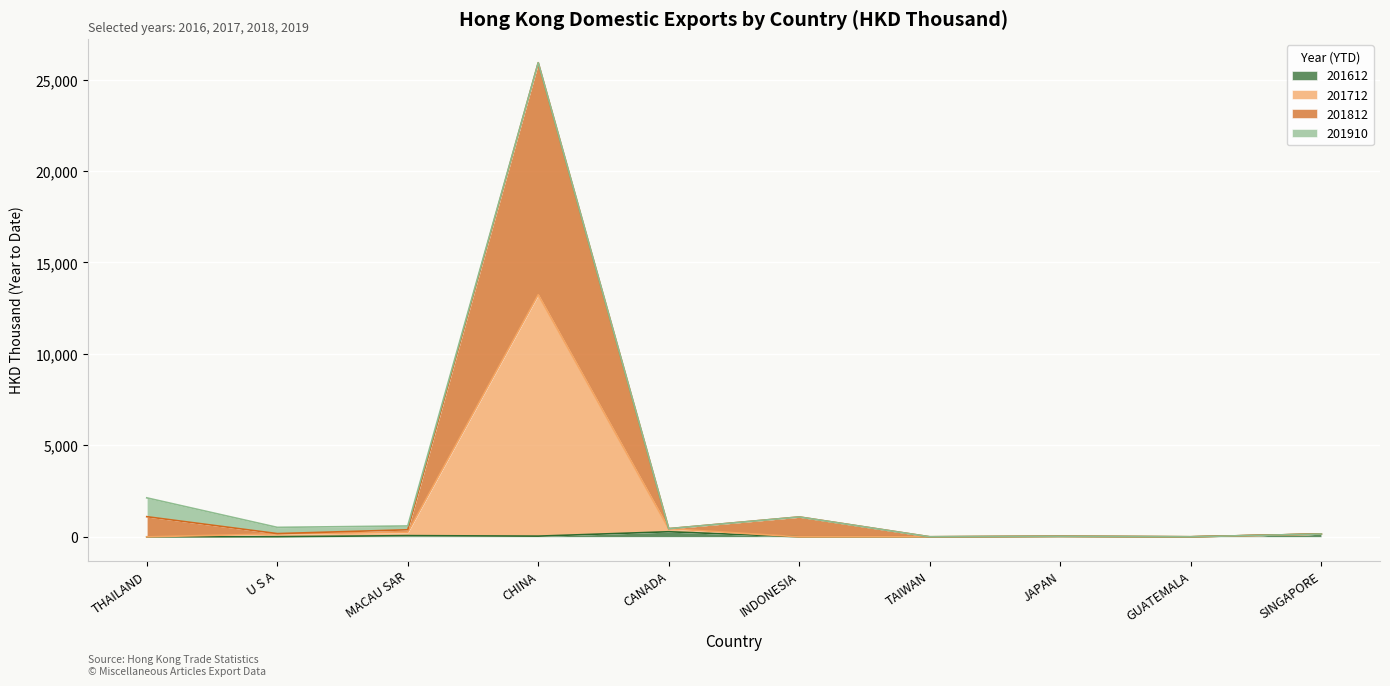

True or false: 201612 has a value of 404.7 at CANADA.

False